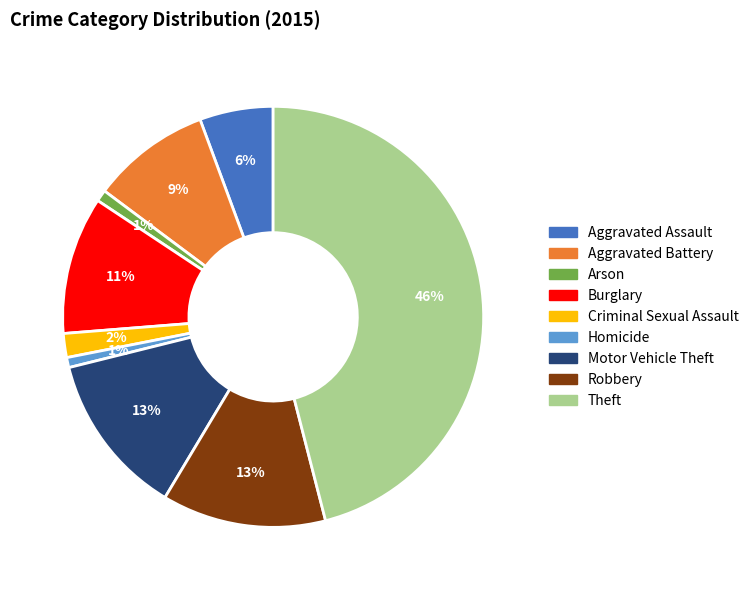

How many slices are in this pie chart?

9